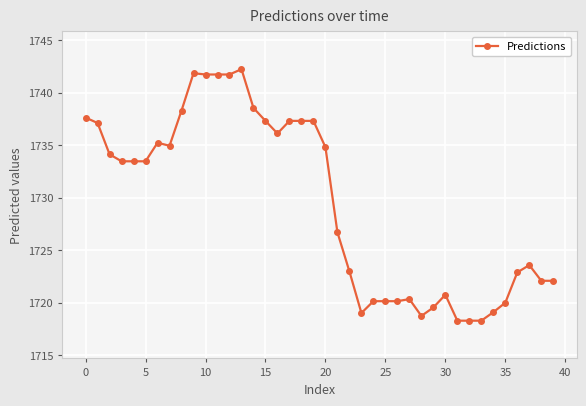

What is the greatest value displayed?

1742.2